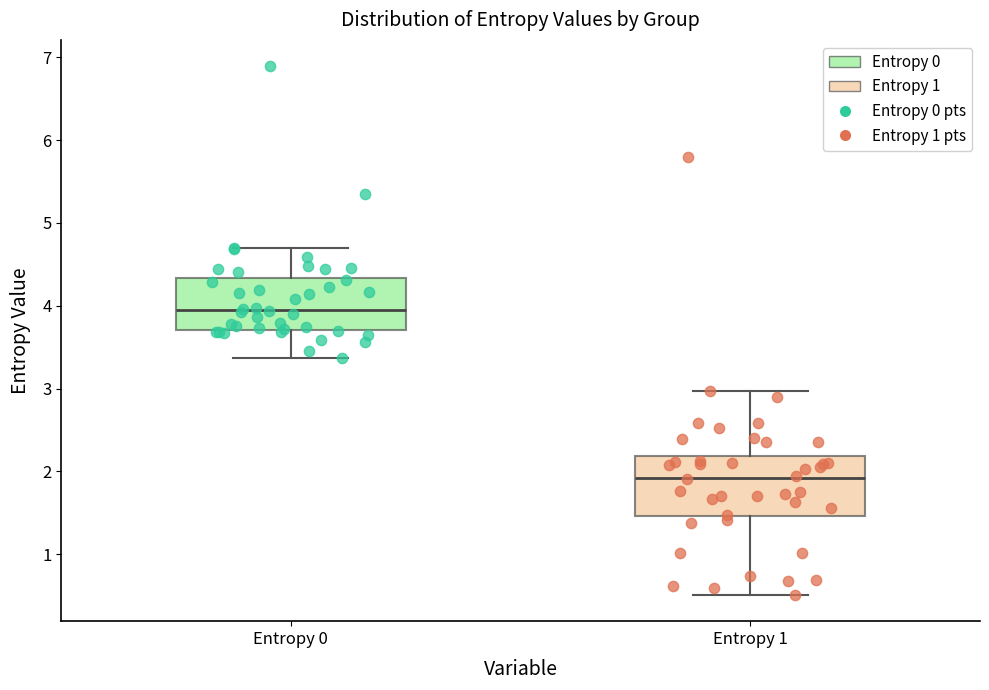

Reading left to right, transcribe this box plot: for each box, give where its median line is, the range the box spans, and where its two whiskers end, as read against the y-axis. The values are not printed on the chart, so give them approximately, as read against the axis.

Entropy 0: median 3.9, box 3.7 to 4.3, whiskers 3.4 to 4.7
Entropy 1: median 1.9, box 1.5 to 2.2, whiskers 0.5 to 3.0